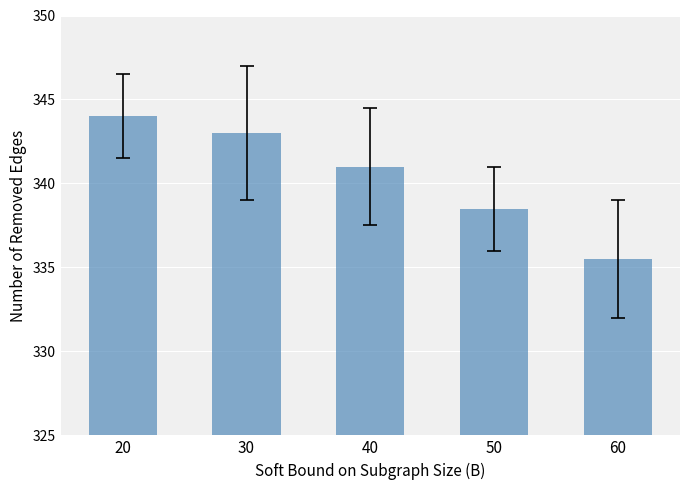

What is the minimum value shown in the chart?

335.5